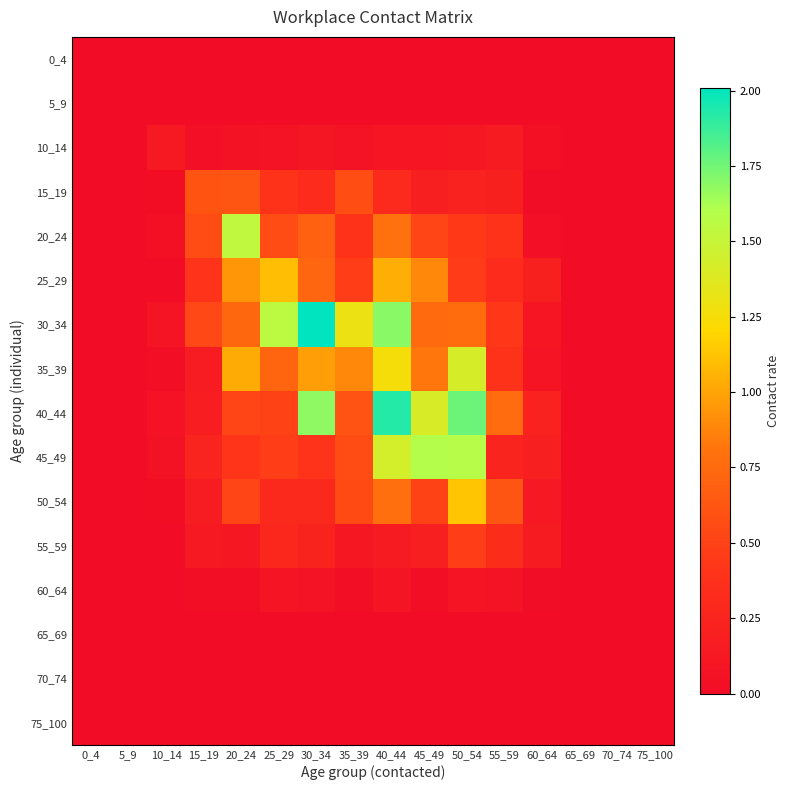

Reading left to right, list all the values displayed in this chart.

0_4: 0_4=0.0	5_9=0.0	10_14=0.0	15_19=0.0	20_24=0.0	25_29=0.0	30_34=0.0	35_39=0.0	40_44=0.0	45_49=0.0	50_54=0.0	55_59=0.0	60_64=0.0	65_69=0.0	70_74=0.0	75_100=0.0
5_9: 0_4=0.0	5_9=0.0	10_14=0.0	15_19=0.0	20_24=0.0	25_29=0.0	30_34=0.0	35_39=0.0	40_44=0.0	45_49=0.0	50_54=0.0	55_59=0.0	60_64=0.0	65_69=0.0	70_74=0.0	75_100=0.0
10_14: 0_4=0.0	5_9=0.0	10_14=0.1	15_19=0.0	20_24=0.0	25_29=0.1	30_34=0.1	35_39=0.1	40_44=0.1	45_49=0.1	50_54=0.1	55_59=0.1	60_64=0.0	65_69=0.0	70_74=0.0	75_100=0.0
15_19: 0_4=0.0	5_9=0.0	10_14=0.0	15_19=0.6	20_24=0.6	25_29=0.4	30_34=0.3	35_39=0.6	40_44=0.3	45_49=0.2	50_54=0.2	55_59=0.2	60_64=0.0	65_69=0.0	70_74=0.0	75_100=0.0
20_24: 0_4=0.0	5_9=0.0	10_14=0.0	15_19=0.6	20_24=1.5	25_29=0.6	30_34=0.7	35_39=0.4	40_44=0.8	45_49=0.5	50_54=0.4	55_59=0.4	60_64=0.0	65_69=0.0	70_74=0.0	75_100=0.0
25_29: 0_4=0.0	5_9=0.0	10_14=0.0	15_19=0.4	20_24=0.9	25_29=1.1	30_34=0.7	35_39=0.5	40_44=1.0	45_49=0.9	50_54=0.5	55_59=0.3	60_64=0.2	65_69=0.0	70_74=0.0	75_100=0.0
30_34: 0_4=0.0	5_9=0.0	10_14=0.1	15_19=0.5	20_24=0.7	25_29=1.6	30_34=2.0	35_39=1.3	40_44=1.7	45_49=0.8	50_54=0.8	55_59=0.4	60_64=0.1	65_69=0.0	70_74=0.0	75_100=0.0
35_39: 0_4=0.0	5_9=0.0	10_14=0.0	15_19=0.2	20_24=1.0	25_29=0.7	30_34=1.0	35_39=0.9	40_44=1.3	45_49=0.8	50_54=1.4	55_59=0.4	60_64=0.1	65_69=0.0	70_74=0.0	75_100=0.0
40_44: 0_4=0.0	5_9=0.0	10_14=0.1	15_19=0.2	20_24=0.5	25_29=0.5	30_34=1.7	35_39=0.6	40_44=1.9	45_49=1.4	50_54=1.8	55_59=0.8	60_64=0.2	65_69=0.0	70_74=0.0	75_100=0.0
45_49: 0_4=0.0	5_9=0.0	10_14=0.0	15_19=0.3	20_24=0.4	25_29=0.5	30_34=0.4	35_39=0.6	40_44=1.4	45_49=1.6	50_54=1.6	55_59=0.3	60_64=0.2	65_69=0.0	70_74=0.0	75_100=0.0
50_54: 0_4=0.0	5_9=0.0	10_14=0.0	15_19=0.2	20_24=0.5	25_29=0.3	30_34=0.3	35_39=0.5	40_44=0.8	45_49=0.5	50_54=1.1	55_59=0.6	60_64=0.1	65_69=0.0	70_74=0.0	75_100=0.0
55_59: 0_4=0.0	5_9=0.0	10_14=0.0	15_19=0.1	20_24=0.1	25_29=0.3	30_34=0.2	35_39=0.1	40_44=0.1	45_49=0.2	50_54=0.5	55_59=0.3	60_64=0.1	65_69=0.0	70_74=0.0	75_100=0.0
60_64: 0_4=0.0	5_9=0.0	10_14=0.0	15_19=0.0	20_24=0.0	25_29=0.1	30_34=0.1	35_39=0.0	40_44=0.1	45_49=0.0	50_54=0.1	55_59=0.1	60_64=0.0	65_69=0.0	70_74=0.0	75_100=0.0
65_69: 0_4=0.0	5_9=0.0	10_14=0.0	15_19=0.0	20_24=0.0	25_29=0.0	30_34=0.0	35_39=0.0	40_44=0.0	45_49=0.0	50_54=0.0	55_59=0.0	60_64=0.0	65_69=0.0	70_74=0.0	75_100=0.0
70_74: 0_4=0.0	5_9=0.0	10_14=0.0	15_19=0.0	20_24=0.0	25_29=0.0	30_34=0.0	35_39=0.0	40_44=0.0	45_49=0.0	50_54=0.0	55_59=0.0	60_64=0.0	65_69=0.0	70_74=0.0	75_100=0.0
75_100: 0_4=0.0	5_9=0.0	10_14=0.0	15_19=0.0	20_24=0.0	25_29=0.0	30_34=0.0	35_39=0.0	40_44=0.0	45_49=0.0	50_54=0.0	55_59=0.0	60_64=0.0	65_69=0.0	70_74=0.0	75_100=0.0